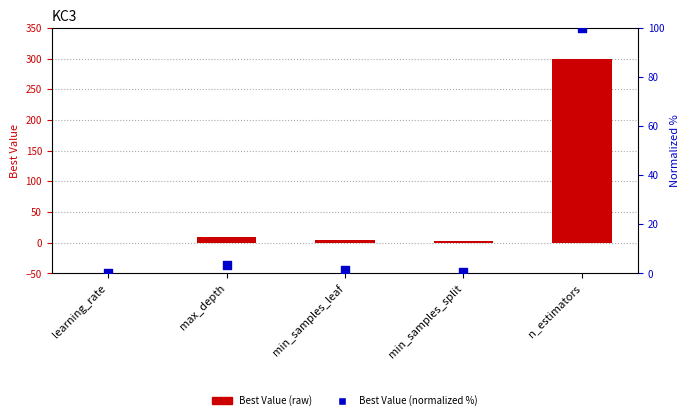

What is the total value across all series at n_estimators?

400.0